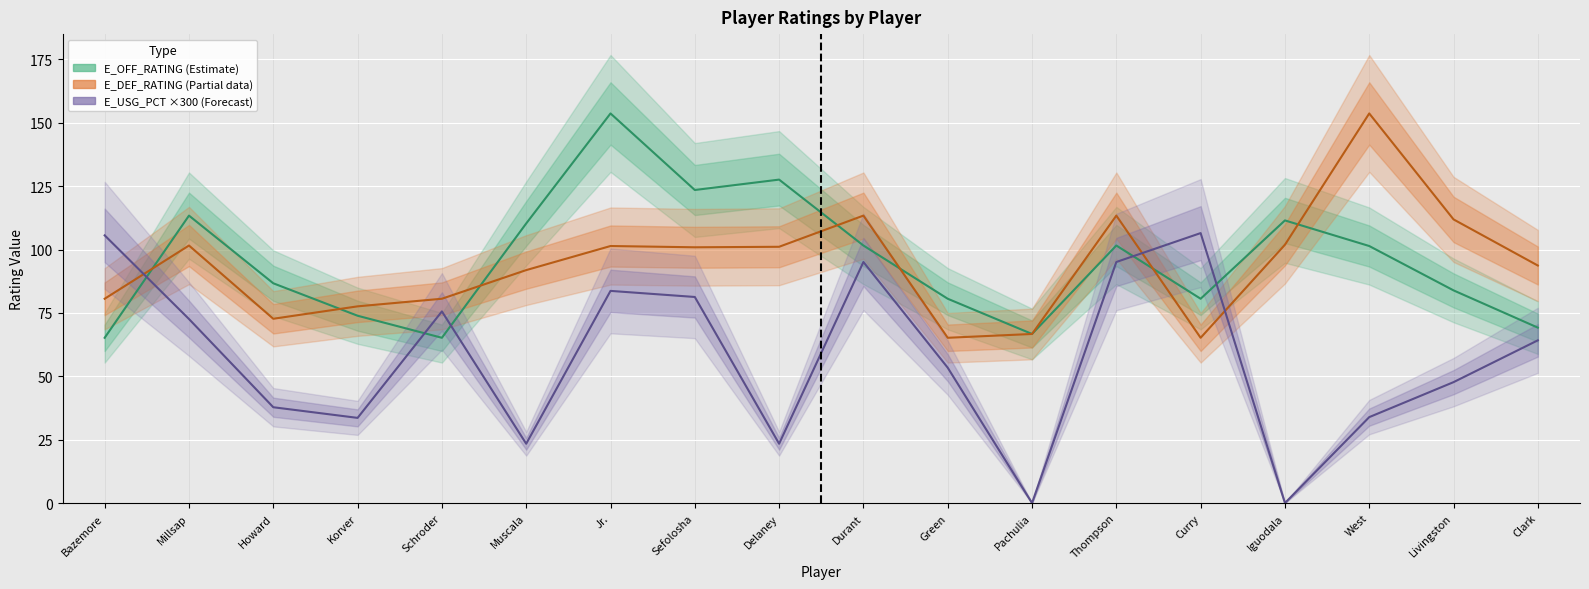

What is the spread (max minus min) of values at Thompson?

18.3